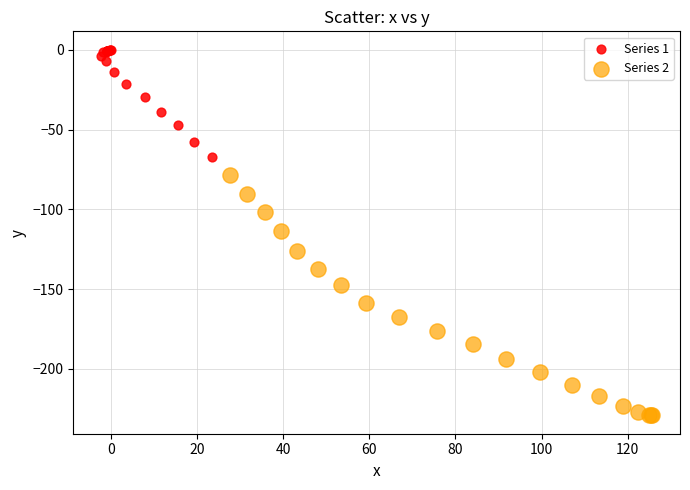

Which series reaches the maximum Y coordinate?

Series 1